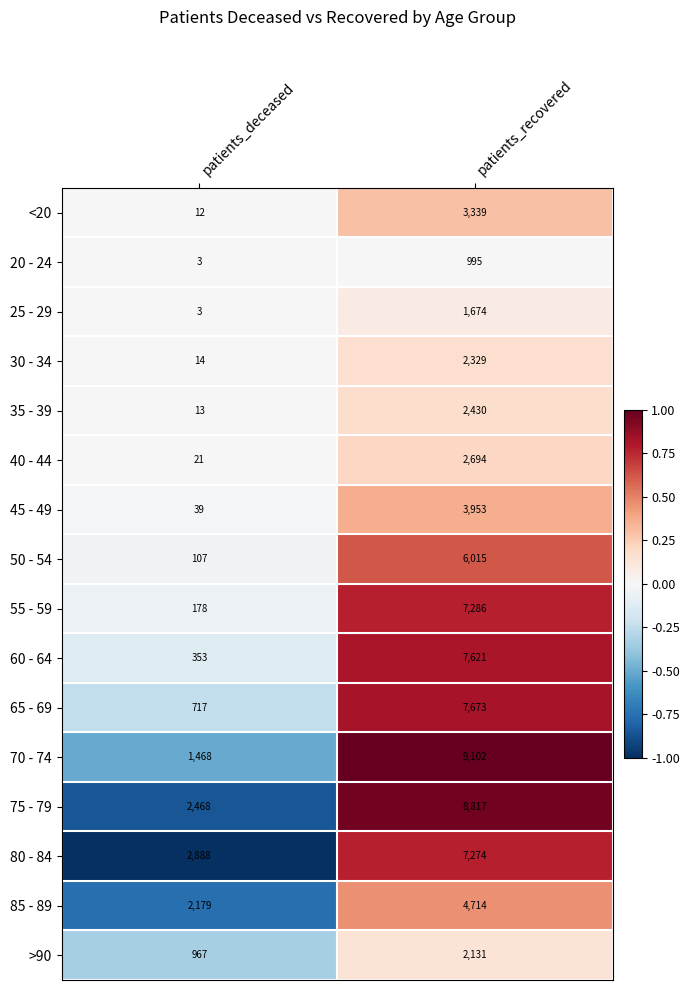

How many series are shown in this chart?

16